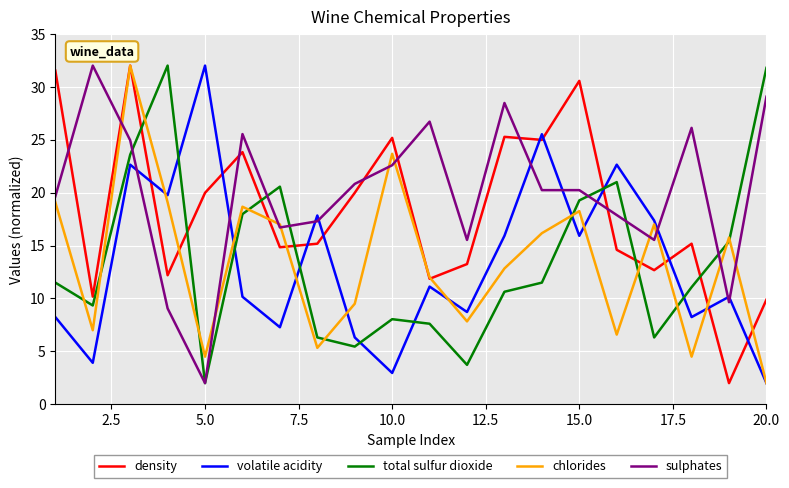

What is the difference between the maximum and minimum values in the total sulfur dioxide series?

30.0